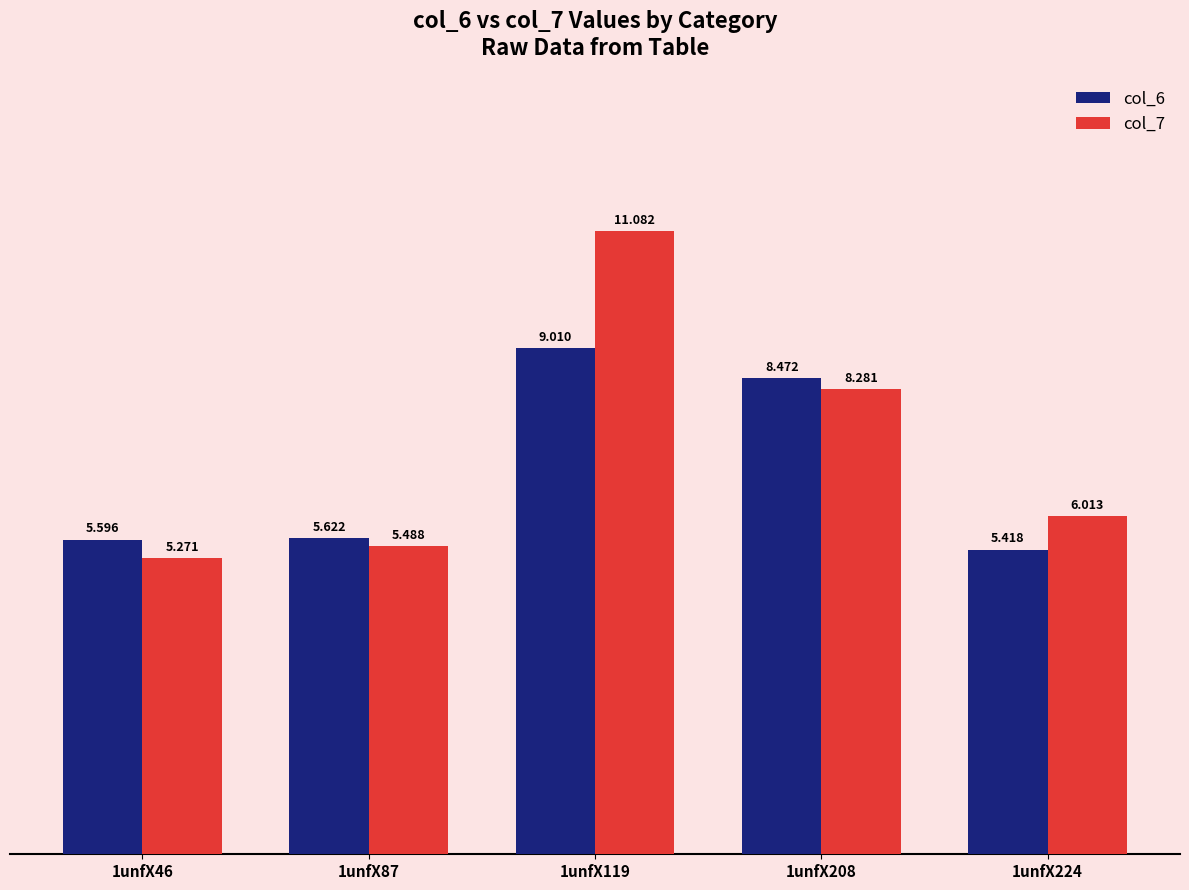

What is the difference between the maximum and minimum values in the col_6 series?

3.6